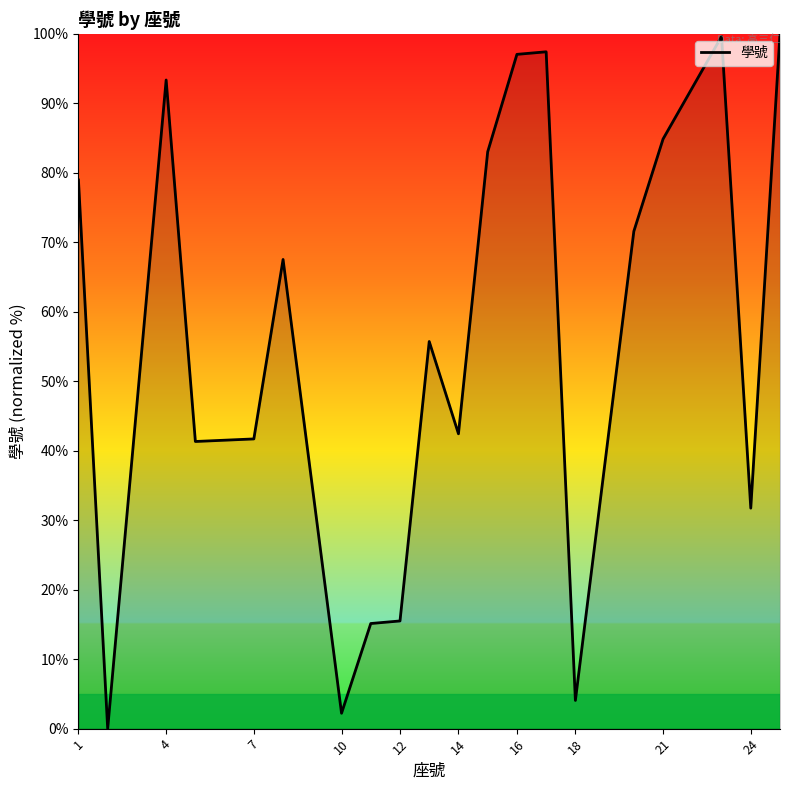

Is it true that the value at 4 is 93.4?

True